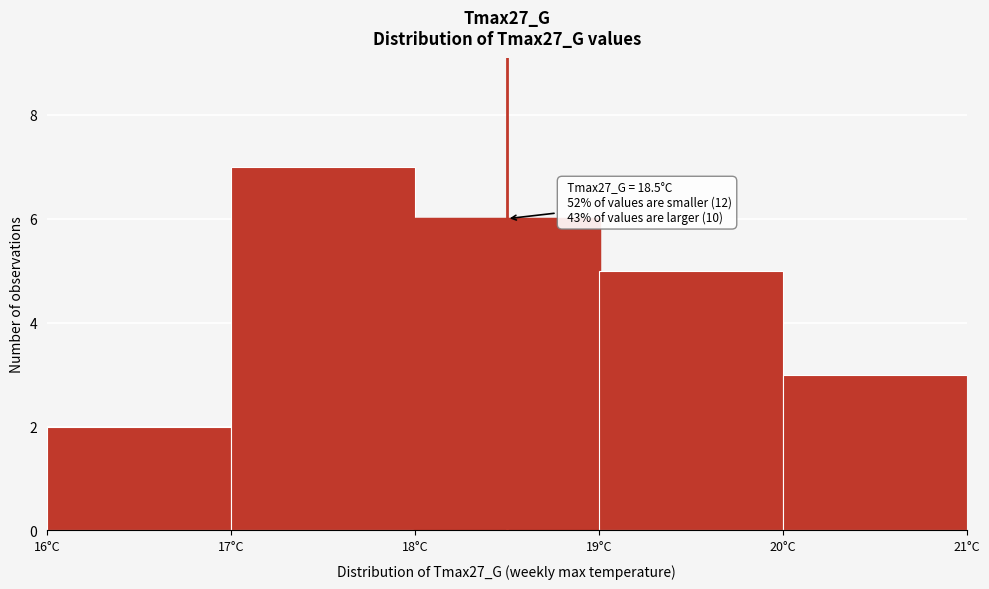

Which range on the x-axis has the tallest bar?

17 to 18